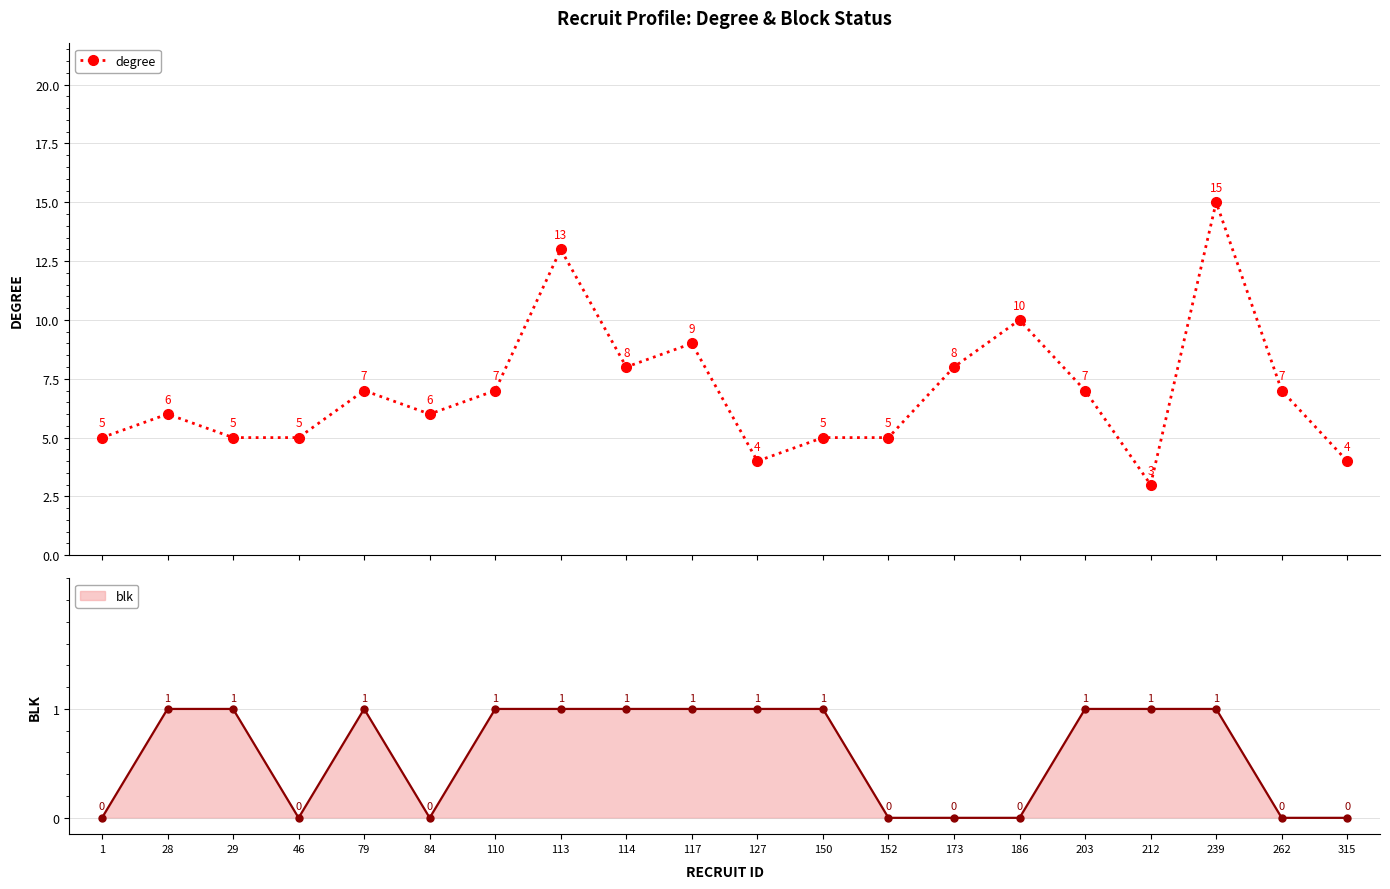

What is the value of the 15th point from the left?

10